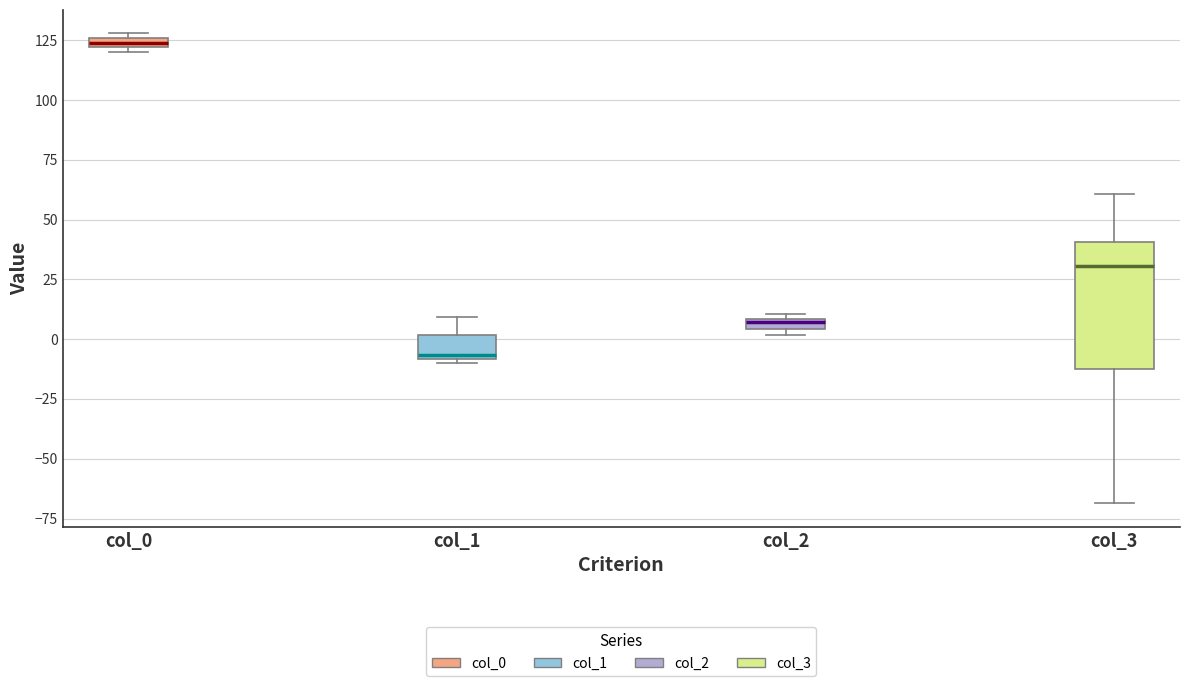

Comparing the boxes themselves (not the whiskers), which one is the tallest?

col_3